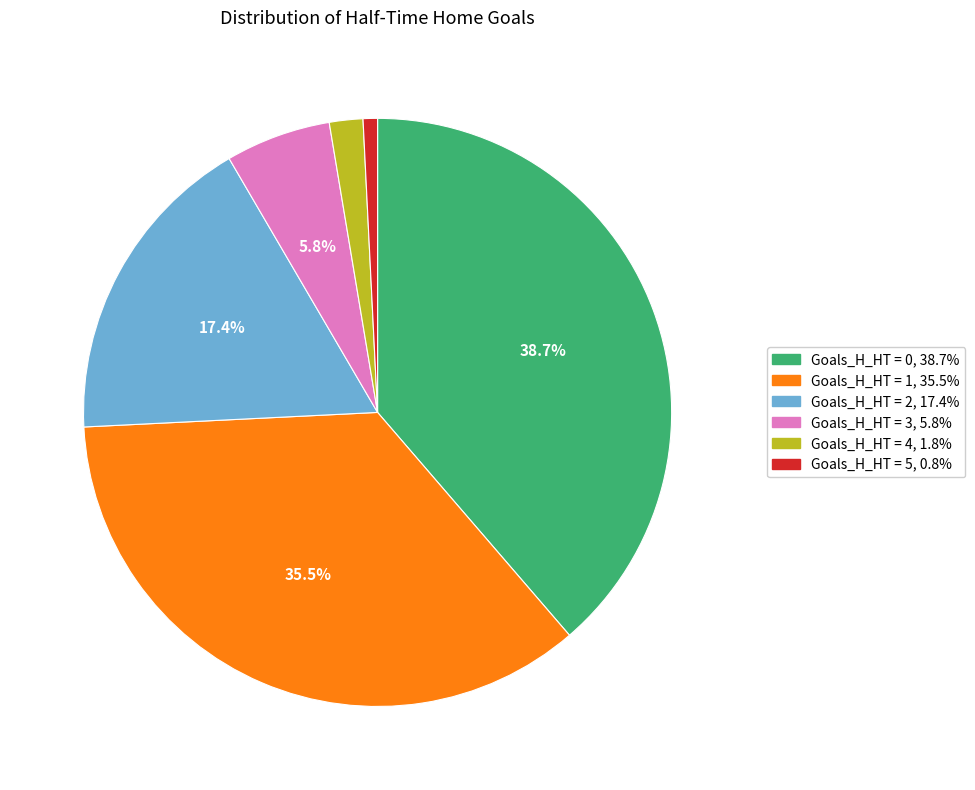

Does any single category account for the majority?

No